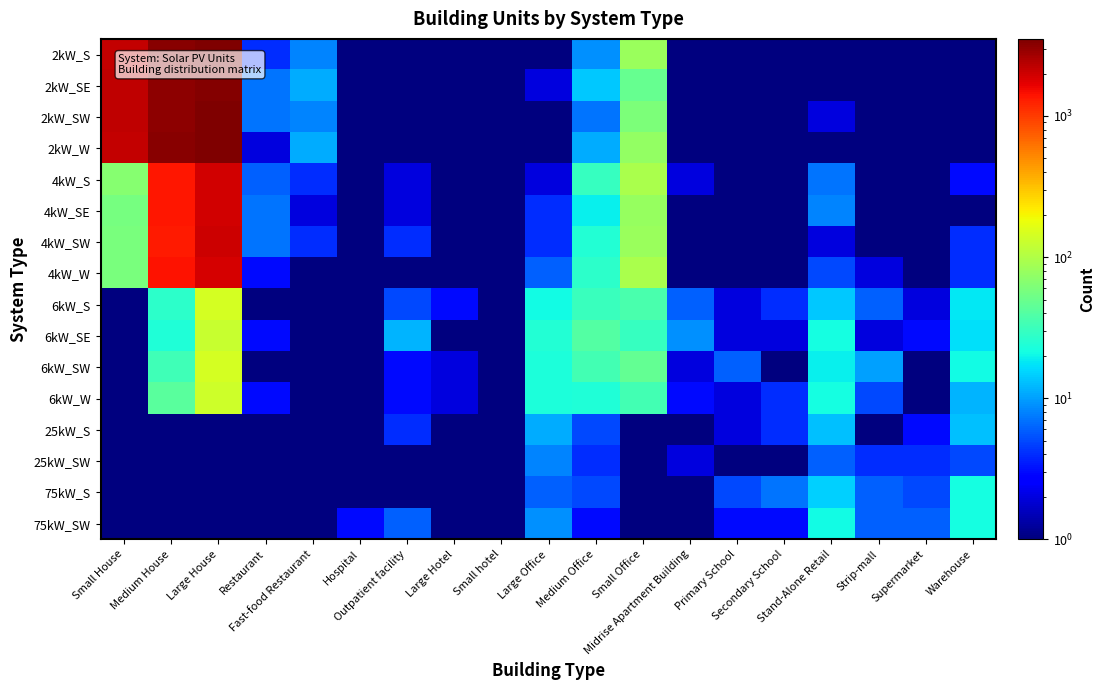

Reading left to right, list all the values displayed in this chart.

2kW_S: Small House=2174.0	Medium House=3246.0	Large House=3509.0	Restaurant=4.0	Fast-food Restaurant=8.0	Hospital=0.5	Outpatient facility=1.0	Large Hotel=0.5	Small hotel=0.5	Large Office=1.0	Medium Office=9.0	Small Office=80.0	Midrise Apartment Building=0.5	Primary School=0.5	Secondary School=0.5	Stand-Alone Retail=1.0	Strip-mall=0.5	Supermarket=0.5	Warehouse=1.0
2kW_SE: Small House=2244.0	Medium House=3156.0	Large House=3382.0	Restaurant=7.0	Fast-food Restaurant=11.0	Hospital=0.5	Outpatient facility=0.5	Large Hotel=0.5	Small hotel=1.0	Large Office=2.0	Medium Office=14.0	Small Office=48.0	Midrise Apartment Building=1.0	Primary School=1.0	Secondary School=0.5	Stand-Alone Retail=1.0	Strip-mall=0.5	Supermarket=1.0	Warehouse=1.0
2kW_SW: Small House=2222.0	Medium House=3187.0	Large House=3429.0	Restaurant=7.0	Fast-food Restaurant=8.0	Hospital=0.5	Outpatient facility=0.5	Large Hotel=0.5	Small hotel=0.5	Large Office=1.0	Medium Office=7.0	Small Office=61.0	Midrise Apartment Building=0.5	Primary School=0.5	Secondary School=0.5	Stand-Alone Retail=2.0	Strip-mall=0.5	Supermarket=0.5	Warehouse=0.5
2kW_W: Small House=2173.0	Medium House=3209.0	Large House=3519.0	Restaurant=2.0	Fast-food Restaurant=11.0	Hospital=0.5	Outpatient facility=1.0	Large Hotel=0.5	Small hotel=0.5	Large Office=1.0	Medium Office=11.0	Small Office=75.0	Midrise Apartment Building=0.5	Primary School=0.5	Secondary School=0.5	Stand-Alone Retail=1.0	Strip-mall=1.0	Supermarket=0.5	Warehouse=1.0
4kW_S: Small House=66.0	Medium House=1393.0	Large House=1939.0	Restaurant=6.0	Fast-food Restaurant=4.0	Hospital=0.5	Outpatient facility=2.0	Large Hotel=0.5	Small hotel=1.0	Large Office=2.0	Medium Office=30.0	Small Office=95.0	Midrise Apartment Building=2.0	Primary School=0.5	Secondary School=0.5	Stand-Alone Retail=7.0	Strip-mall=1.0	Supermarket=0.5	Warehouse=3.0
4kW_SE: Small House=57.0	Medium House=1381.0	Large House=1947.0	Restaurant=7.0	Fast-food Restaurant=2.0	Hospital=0.5	Outpatient facility=2.0	Large Hotel=0.5	Small hotel=0.5	Large Office=4.0	Medium Office=19.0	Small Office=77.0	Midrise Apartment Building=1.0	Primary School=1.0	Secondary School=0.5	Stand-Alone Retail=8.0	Strip-mall=1.0	Supermarket=0.5	Warehouse=1.0
4kW_SW: Small House=58.0	Medium House=1315.0	Large House=1990.0	Restaurant=7.0	Fast-food Restaurant=4.0	Hospital=1.0	Outpatient facility=4.0	Large Hotel=0.5	Small hotel=0.5	Large Office=4.0	Medium Office=25.0	Small Office=80.0	Midrise Apartment Building=1.0	Primary School=0.5	Secondary School=0.5	Stand-Alone Retail=2.0	Strip-mall=1.0	Supermarket=0.5	Warehouse=4.0
4kW_W: Small House=59.0	Medium House=1411.0	Large House=1891.0	Restaurant=3.0	Fast-food Restaurant=1.0	Hospital=0.5	Outpatient facility=1.0	Large Hotel=0.5	Small hotel=1.0	Large Office=6.0	Medium Office=27.0	Small Office=93.0	Midrise Apartment Building=0.5	Primary School=0.5	Secondary School=0.5	Stand-Alone Retail=5.0	Strip-mall=2.0	Supermarket=0.5	Warehouse=4.0
6kW_S: Small House=0.5	Medium House=27.0	Large House=141.0	Restaurant=1.0	Fast-food Restaurant=0.5	Hospital=1.0	Outpatient facility=5.0	Large Hotel=3.0	Small hotel=1.0	Large Office=21.0	Medium Office=31.0	Small Office=36.0	Midrise Apartment Building=6.0	Primary School=2.0	Secondary School=4.0	Stand-Alone Retail=14.0	Strip-mall=6.0	Supermarket=2.0	Warehouse=18.0
6kW_SE: Small House=0.5	Medium House=24.0	Large House=125.0	Restaurant=3.0	Fast-food Restaurant=0.5	Hospital=0.5	Outpatient facility=12.0	Large Hotel=0.5	Small hotel=0.5	Large Office=25.0	Medium Office=40.0	Small Office=30.0	Midrise Apartment Building=9.0	Primary School=2.0	Secondary School=2.0	Stand-Alone Retail=22.0	Strip-mall=2.0	Supermarket=3.0	Warehouse=17.0
6kW_SW: Small House=0.5	Medium House=33.0	Large House=143.0	Restaurant=1.0	Fast-food Restaurant=1.0	Hospital=0.5	Outpatient facility=3.0	Large Hotel=2.0	Small hotel=1.0	Large Office=23.0	Medium Office=34.0	Small Office=46.0	Midrise Apartment Building=2.0	Primary School=6.0	Secondary School=1.0	Stand-Alone Retail=19.0	Strip-mall=10.0	Supermarket=0.5	Warehouse=21.0
6kW_W: Small House=0.5	Medium House=42.0	Large House=132.0	Restaurant=3.0	Fast-food Restaurant=0.5	Hospital=1.0	Outpatient facility=3.0	Large Hotel=2.0	Small hotel=1.0	Large Office=23.0	Medium Office=24.0	Small Office=34.0	Midrise Apartment Building=3.0	Primary School=2.0	Secondary School=4.0	Stand-Alone Retail=22.0	Strip-mall=5.0	Supermarket=1.0	Warehouse=12.0
25kW_S: Small House=0.5	Medium House=0.5	Large House=0.5	Restaurant=0.5	Fast-food Restaurant=0.5	Hospital=1.0	Outpatient facility=4.0	Large Hotel=0.5	Small hotel=0.5	Large Office=11.0	Medium Office=5.0	Small Office=0.5	Midrise Apartment Building=0.5	Primary School=2.0	Secondary School=4.0	Stand-Alone Retail=13.0	Strip-mall=1.0	Supermarket=3.0	Warehouse=13.0
25kW_SW: Small House=0.5	Medium House=0.5	Large House=0.5	Restaurant=0.5	Fast-food Restaurant=0.5	Hospital=0.5	Outpatient facility=1.0	Large Hotel=0.5	Small hotel=0.5	Large Office=8.0	Medium Office=4.0	Small Office=0.5	Midrise Apartment Building=2.0	Primary School=1.0	Secondary School=1.0	Stand-Alone Retail=6.0	Strip-mall=4.0	Supermarket=4.0	Warehouse=5.0
75kW_S: Small House=0.5	Medium House=0.5	Large House=0.5	Restaurant=0.5	Fast-food Restaurant=0.5	Hospital=1.0	Outpatient facility=0.5	Large Hotel=1.0	Small hotel=0.5	Large Office=6.0	Medium Office=5.0	Small Office=0.5	Midrise Apartment Building=0.5	Primary School=5.0	Secondary School=7.0	Stand-Alone Retail=15.0	Strip-mall=6.0	Supermarket=5.0	Warehouse=22.0
75kW_SW: Small House=0.5	Medium House=0.5	Large House=0.5	Restaurant=0.5	Fast-food Restaurant=0.5	Hospital=3.0	Outpatient facility=6.0	Large Hotel=1.0	Small hotel=0.5	Large Office=9.0	Medium Office=3.0	Small Office=0.5	Midrise Apartment Building=1.0	Primary School=3.0	Secondary School=3.0	Stand-Alone Retail=21.0	Strip-mall=6.0	Supermarket=6.0	Warehouse=22.0